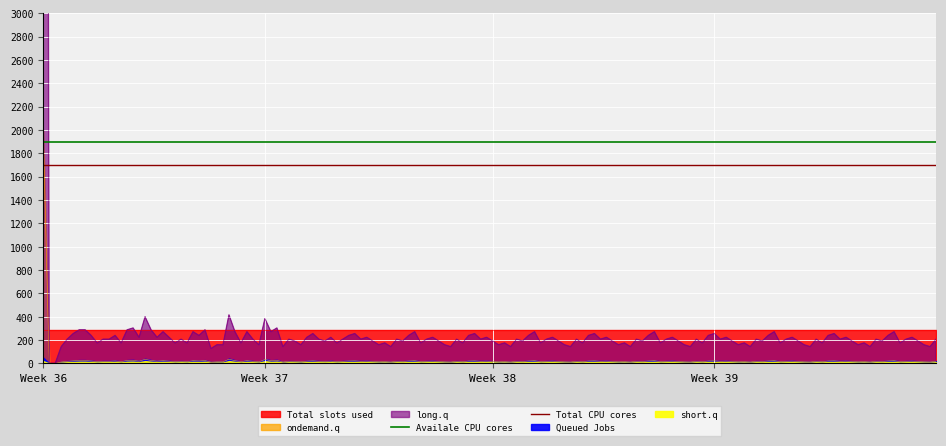

Which series has the largest total across all categories?

Availale CPU cores